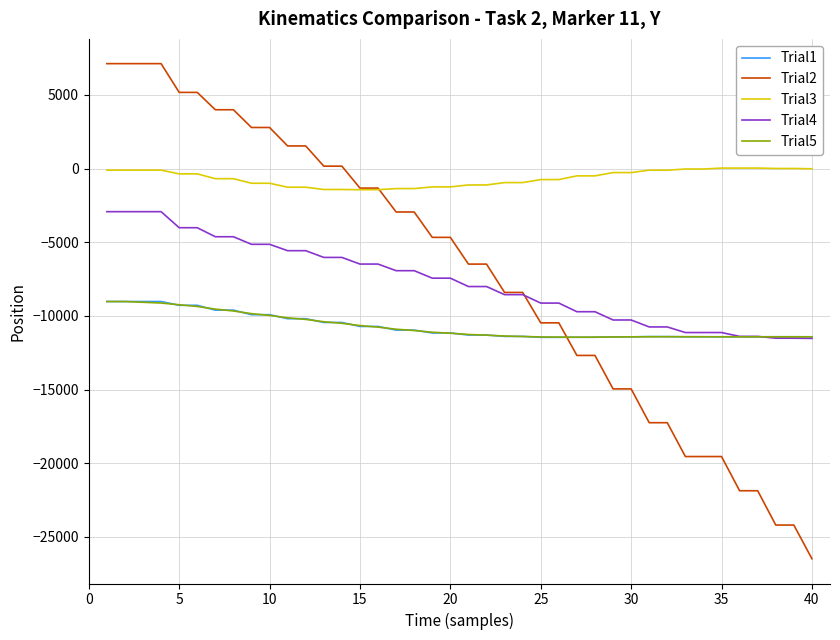

How many values in the Trial5 series are below -11173?

21